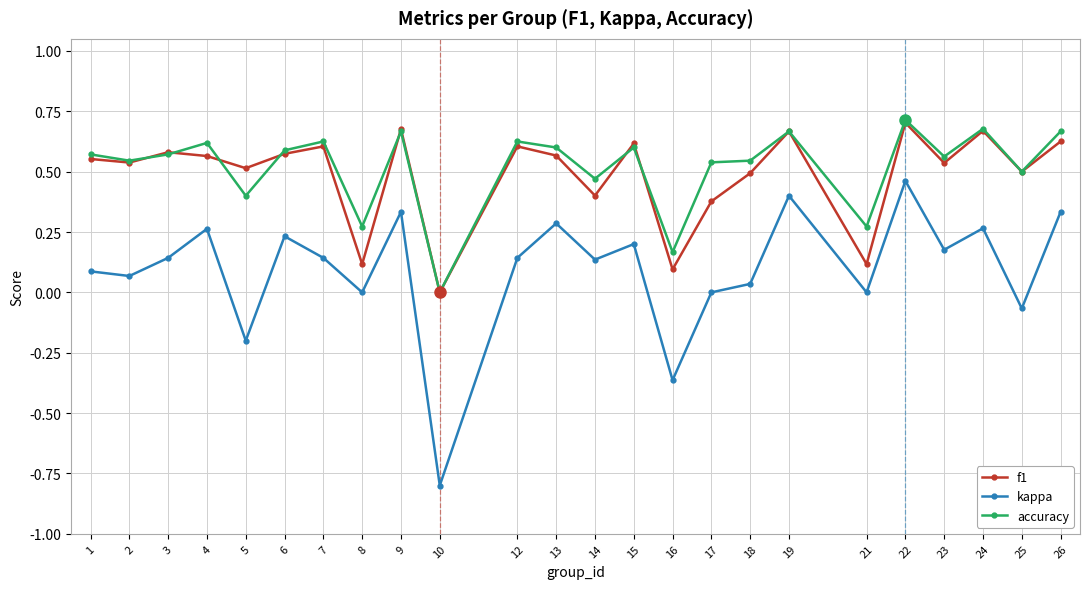

Where is the first local minimum for kappa?

2